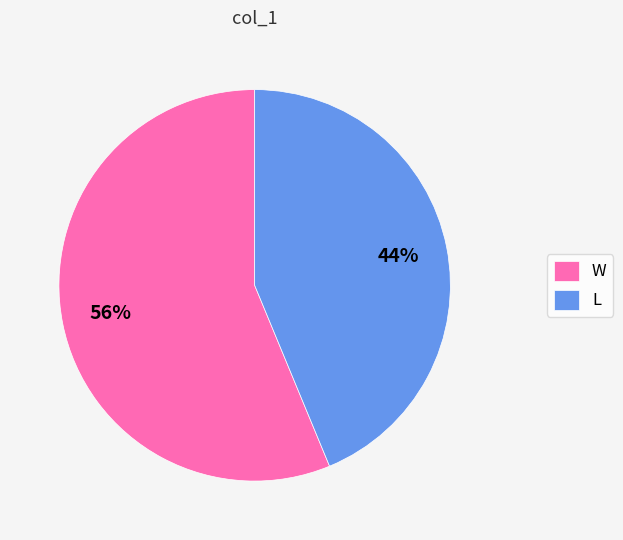

True or false: W accounts for 70% of the total.

False